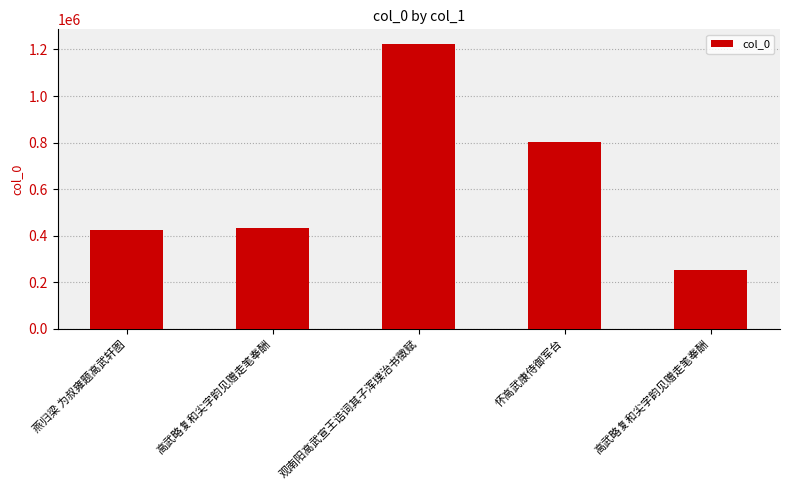

What is the sum of all values?

3139984